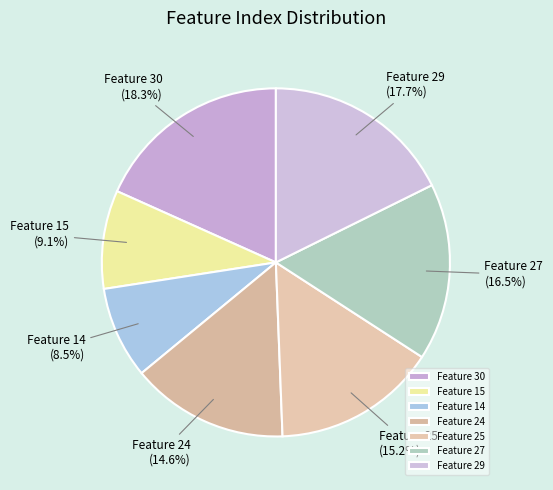

Is there a majority slice in this chart?

No